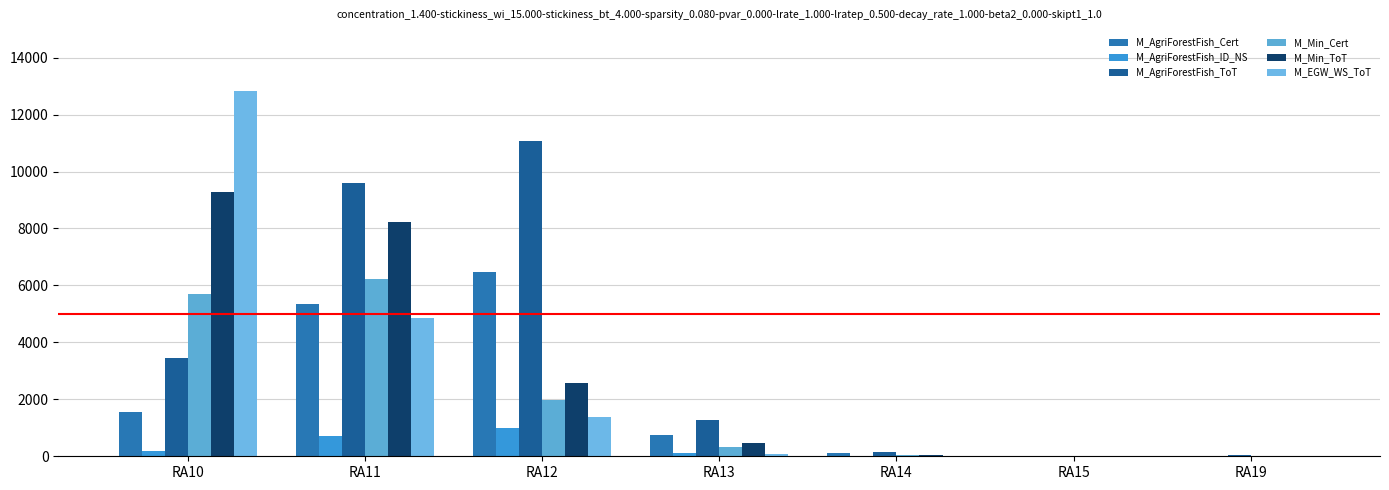

Does the chart contain stacked bars?

No